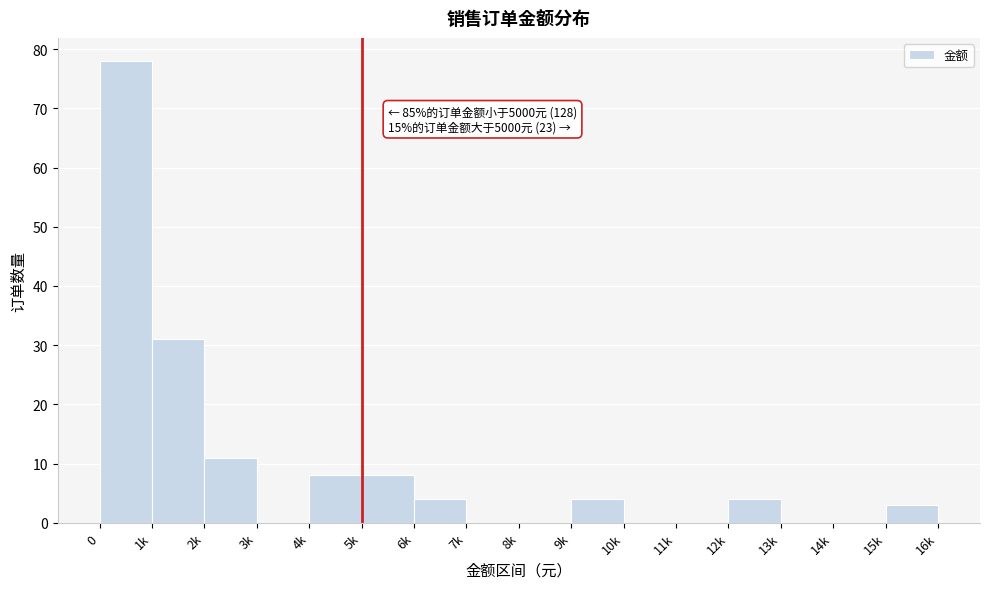

Reading right to left, transcribe all the data shown in this chart.

15k=3	14k=0	13k=0	12k=4	11k=0	10k=0	9k=4	8k=0	7k=0	6k=4	5k=8	4k=8	3k=0	2k=11	1k=31	0=78